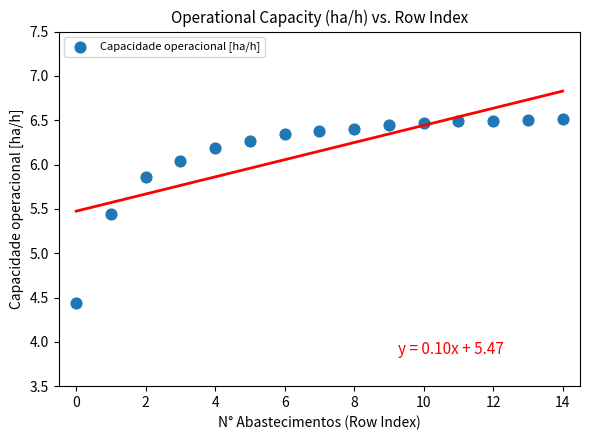

What is the range of Y values (max minus min)?

2.1